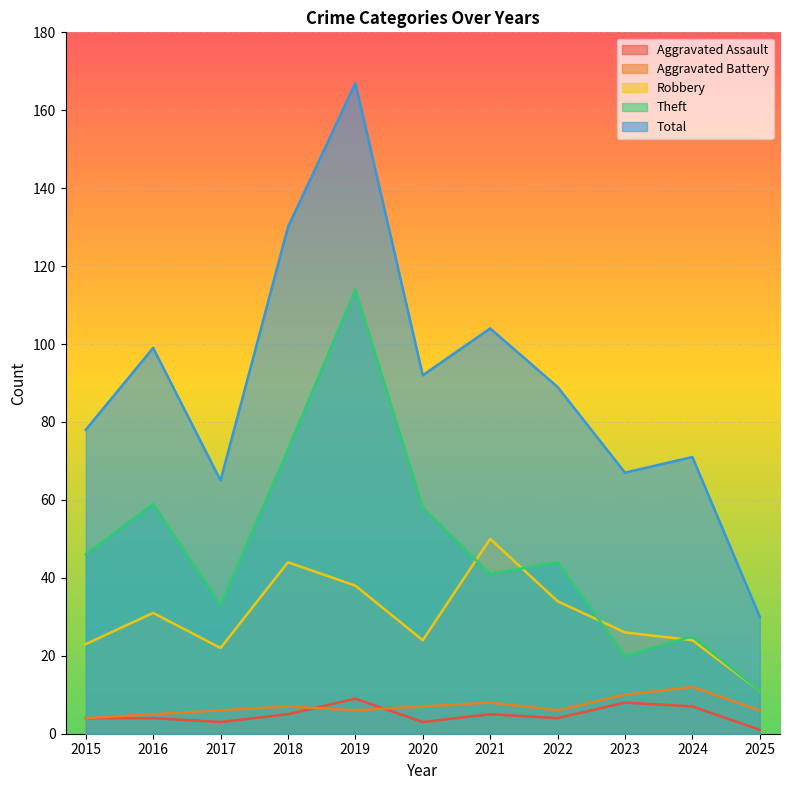

Is it true that Theft equals 73 at 2018?

True